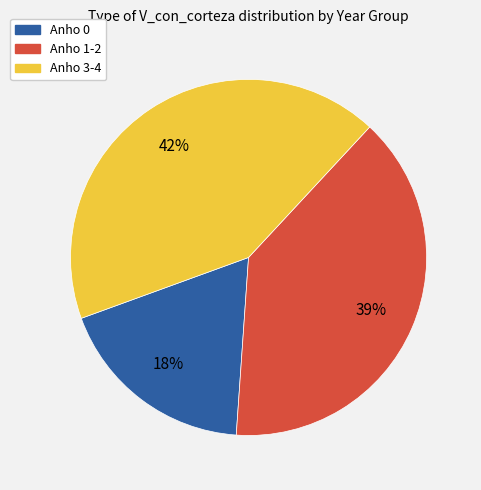

Is there a majority slice in this chart?

No